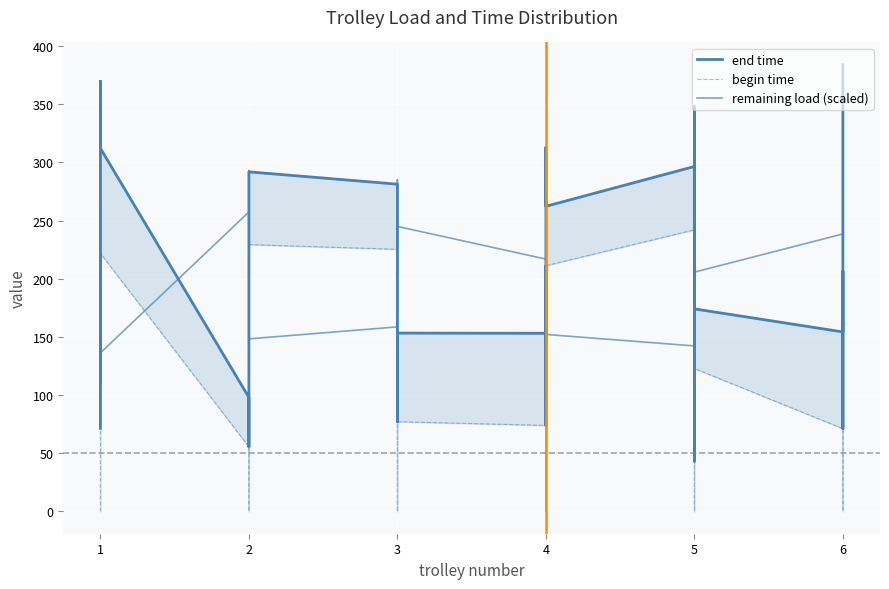

How many values in the begin time series exceed 153?

17